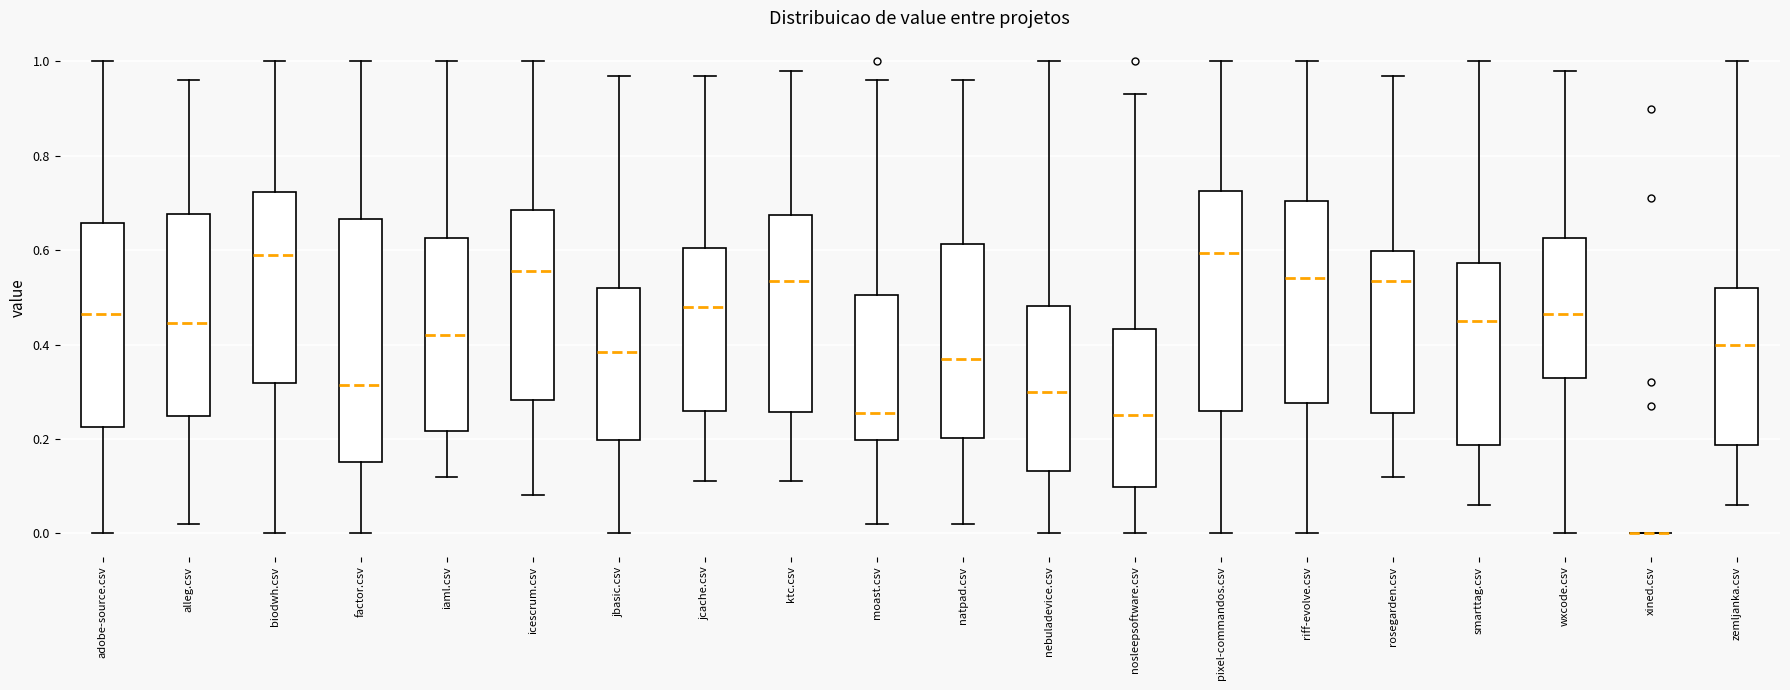

Which box is the tallest, from its lower edge to its upper edge?

factor.csv